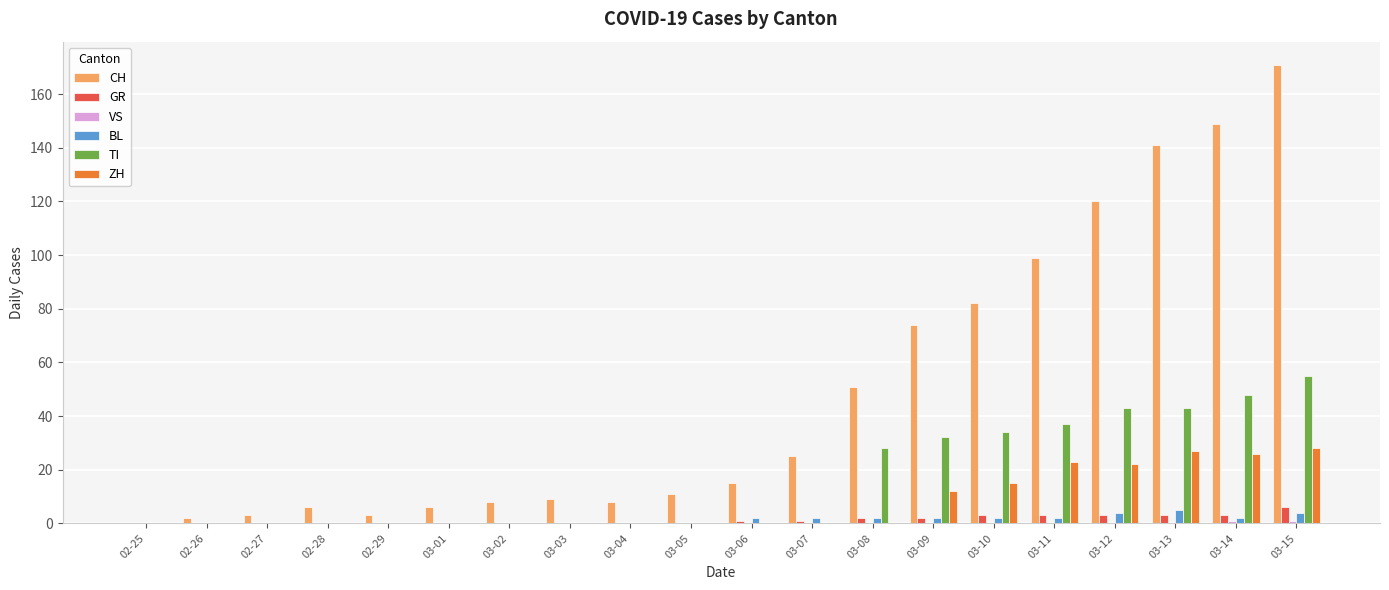

The GR series shows 0 at 03-04. True or false?

True